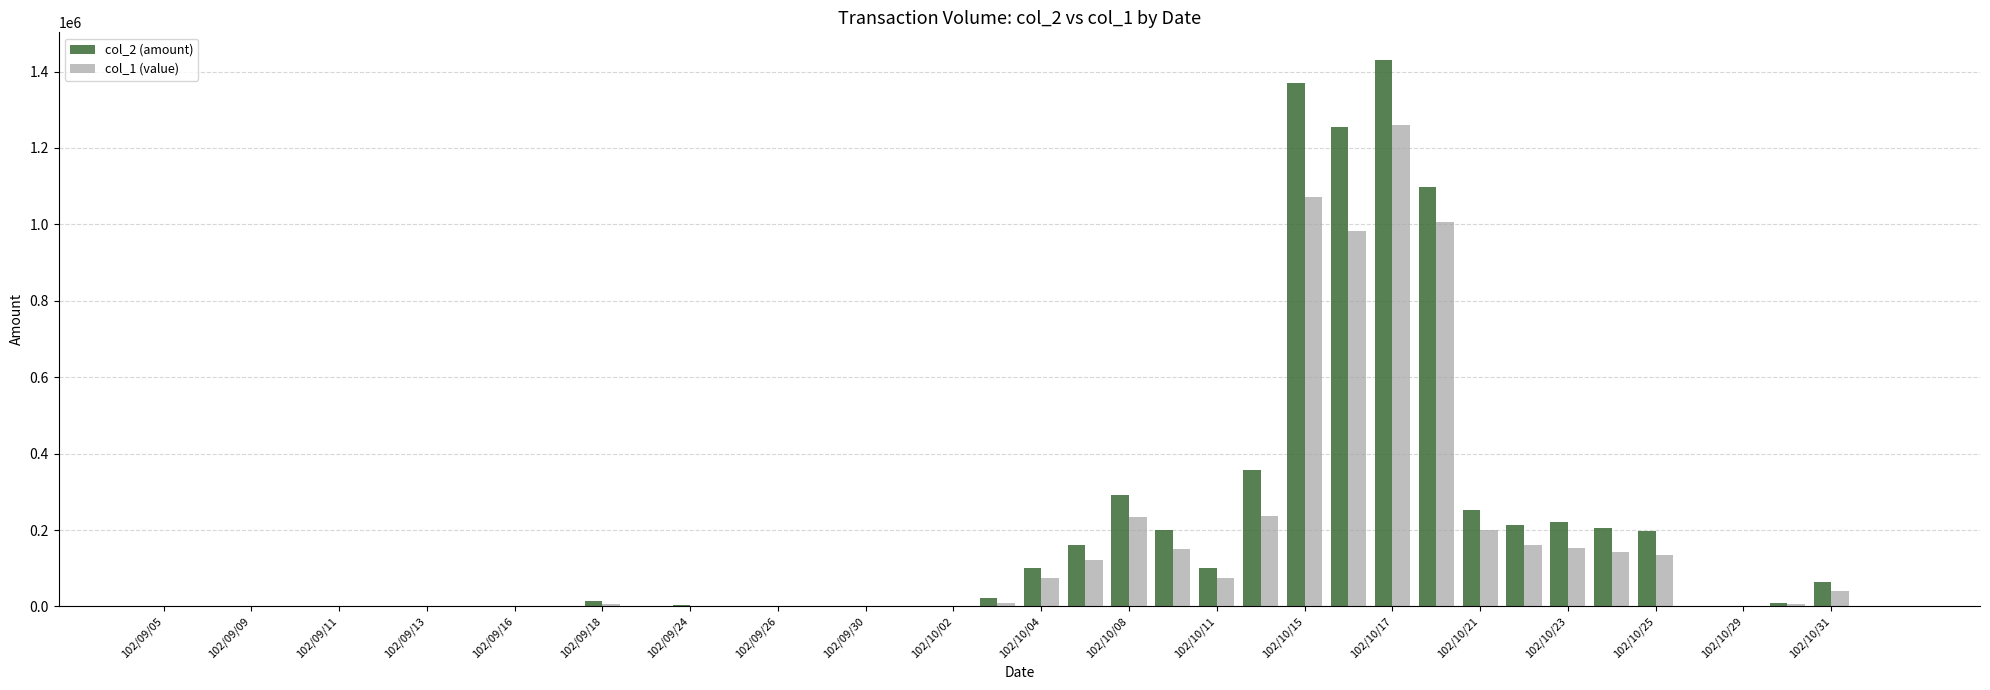

What are all the series names shown in the legend?

col_2 (amount), col_1 (value)